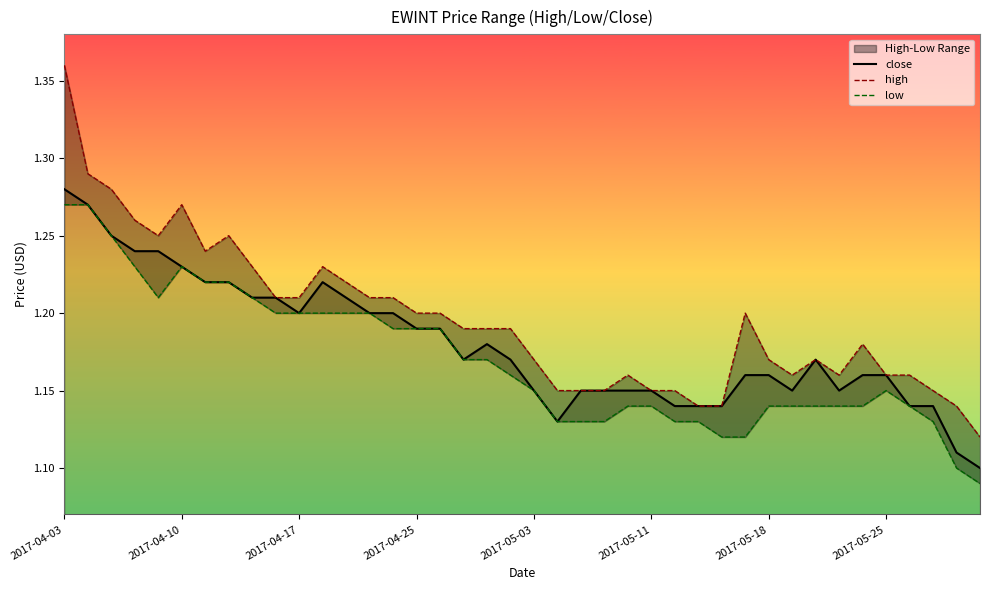

Rank the series by their maximum value, from highest to lowest.

high, close, low